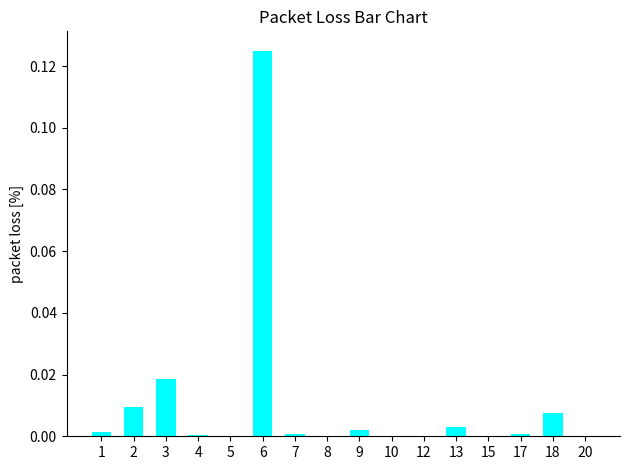

Are the bars grouped side by side (vs. stacked)?

No